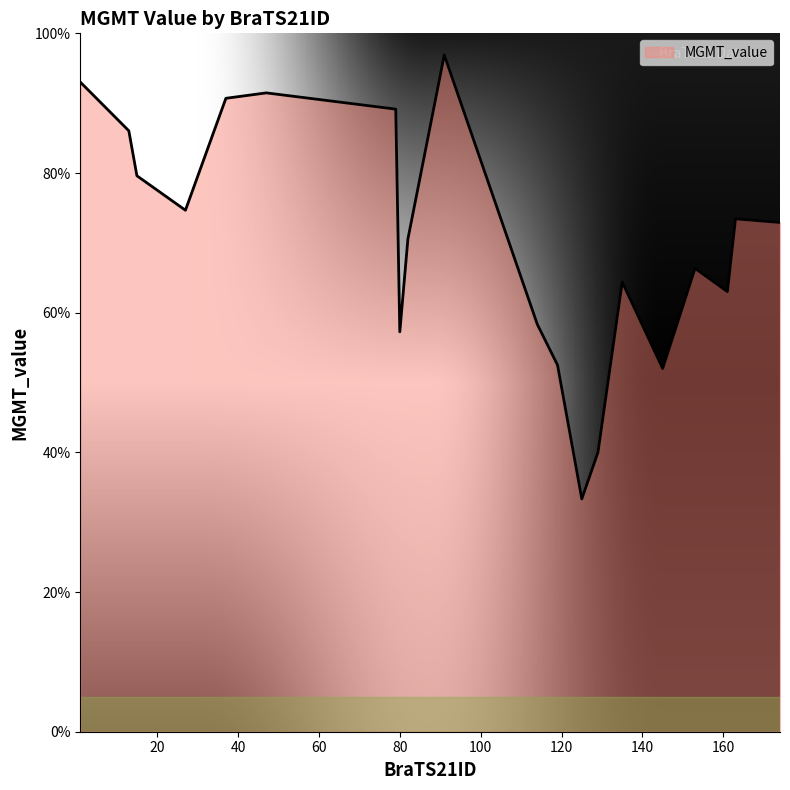

Does the chart display data point markers on the line(s)?

No